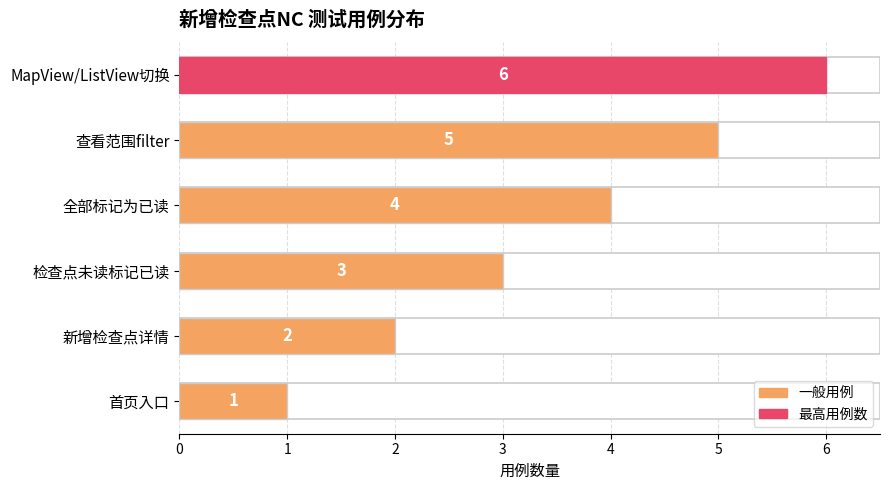

What is the difference between the maximum and minimum values?

5